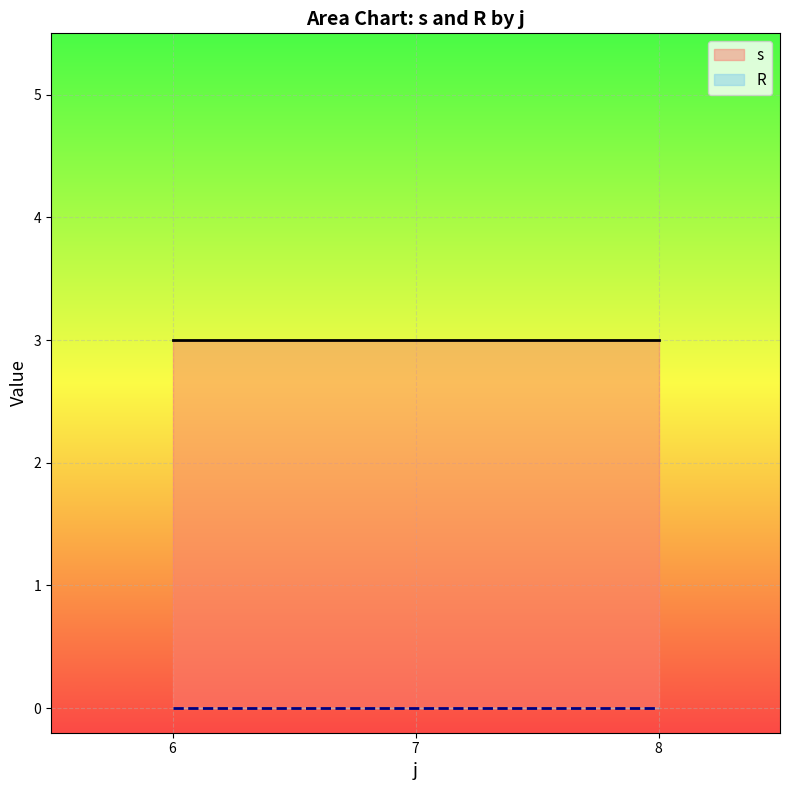

Between 8 and 8, which series saw the biggest shift?

s